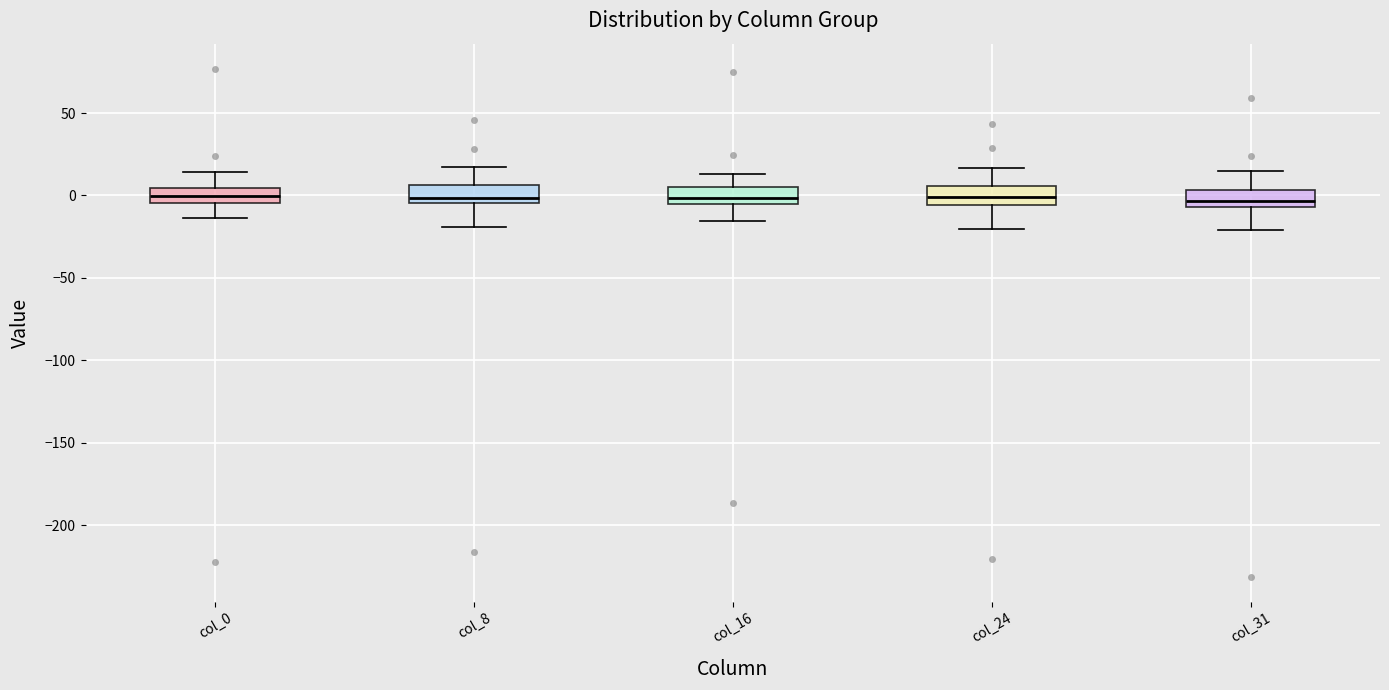

Where is the lower edge of the box for col_0 on the y-axis? The values are not printed on the chart, so give them approximately, as read against the axis.

-5